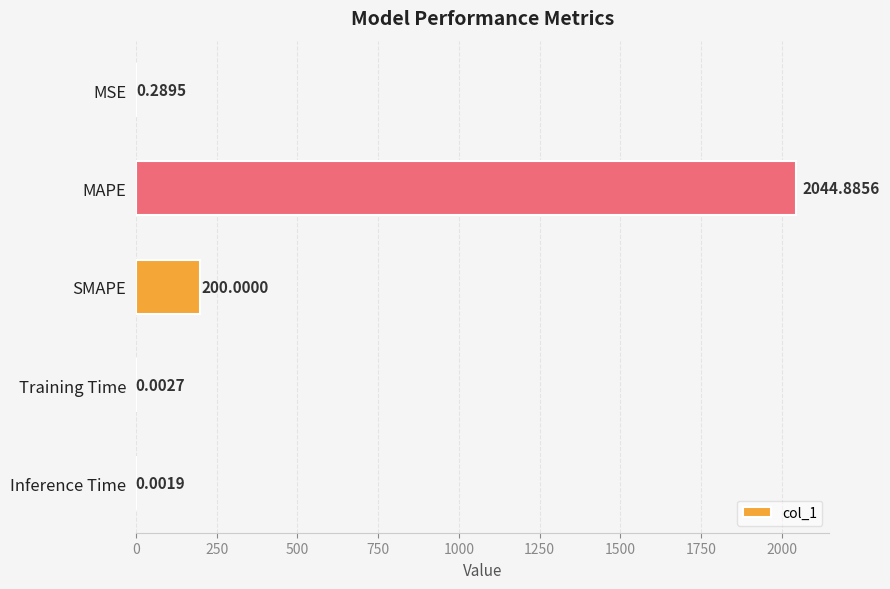

At which category does the chart reach its peak across all series?

MAPE